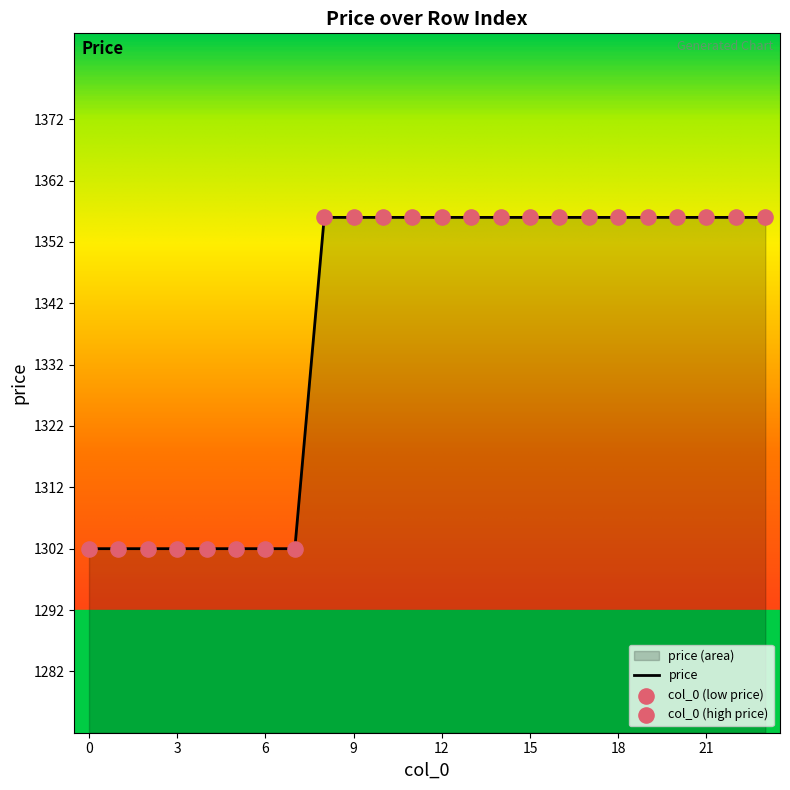

What is the ratio of the value at 18 to the value at 3?

1.0